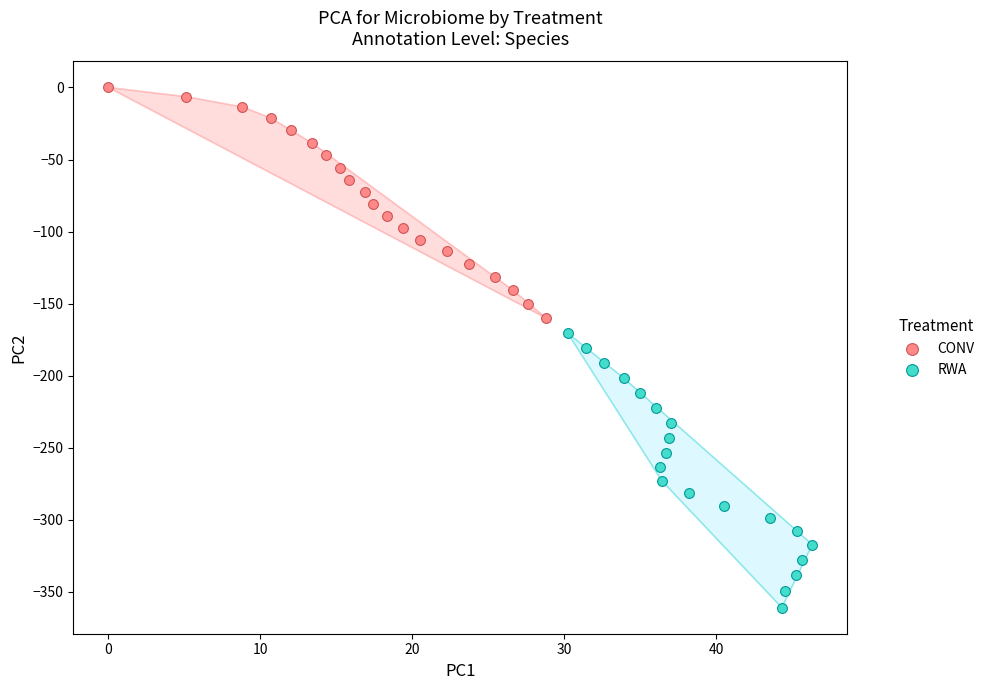

Which series contains the lowest Y value?

RWA